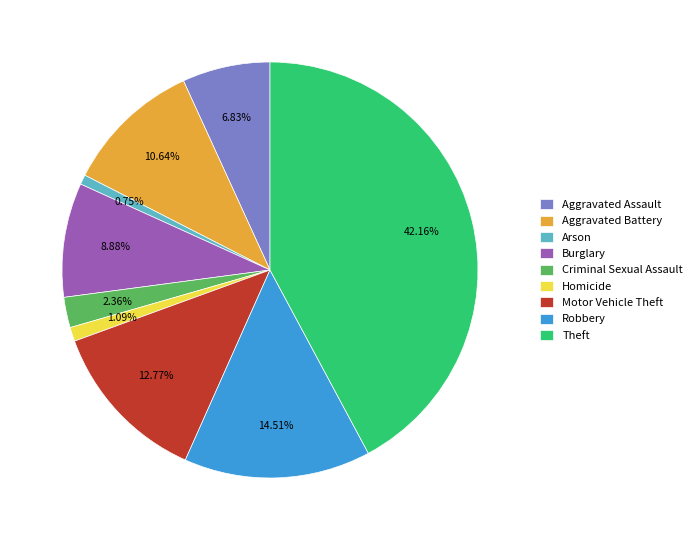

To the nearest percent, what percentage of the pie is Burglary?

9%